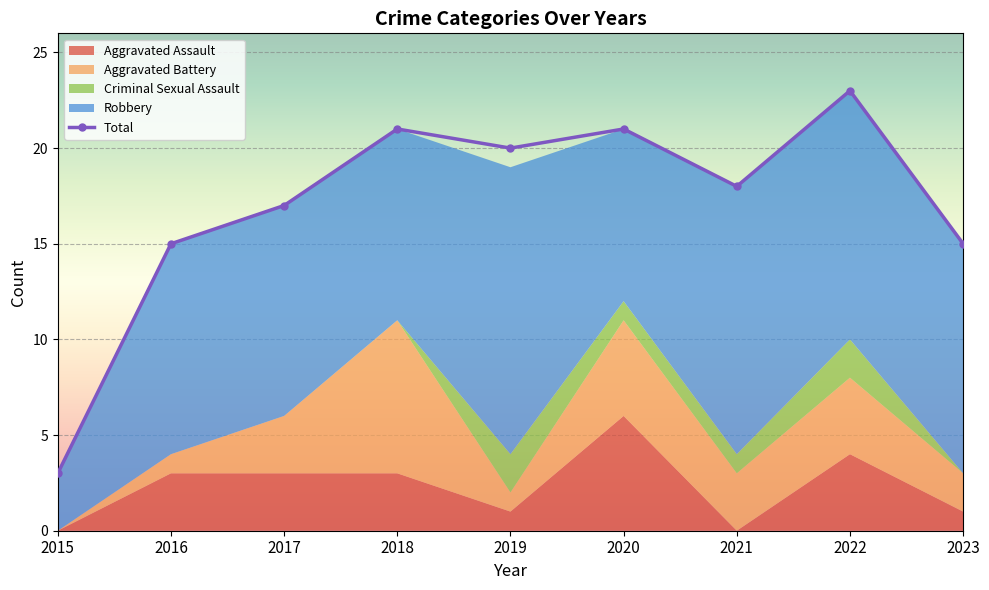

True or false: Aggravated Assault and Robbery cross at least once.

False